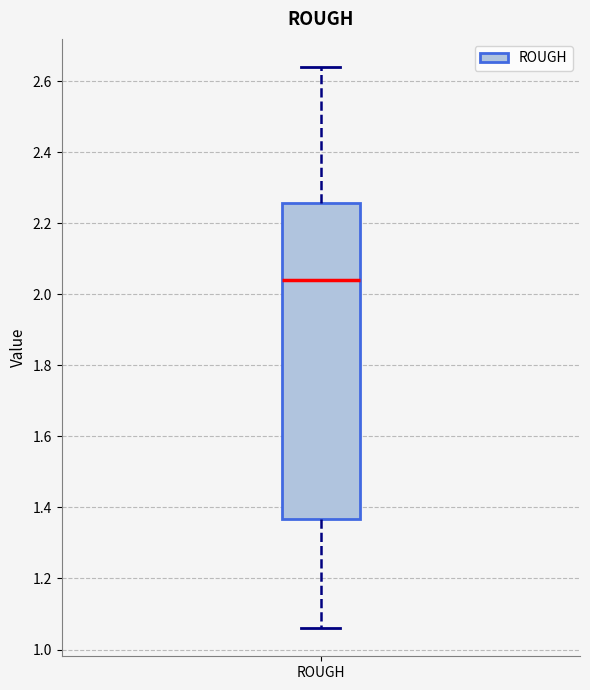

Transcribe this box plot: give where the median line is, the range the box spans, and where the two whiskers end, as read against the y-axis. The values are not printed on the chart, so give them approximately, as read against the axis.

median 2.04, box 1.36 to 2.26, whiskers 1.06 to 2.64